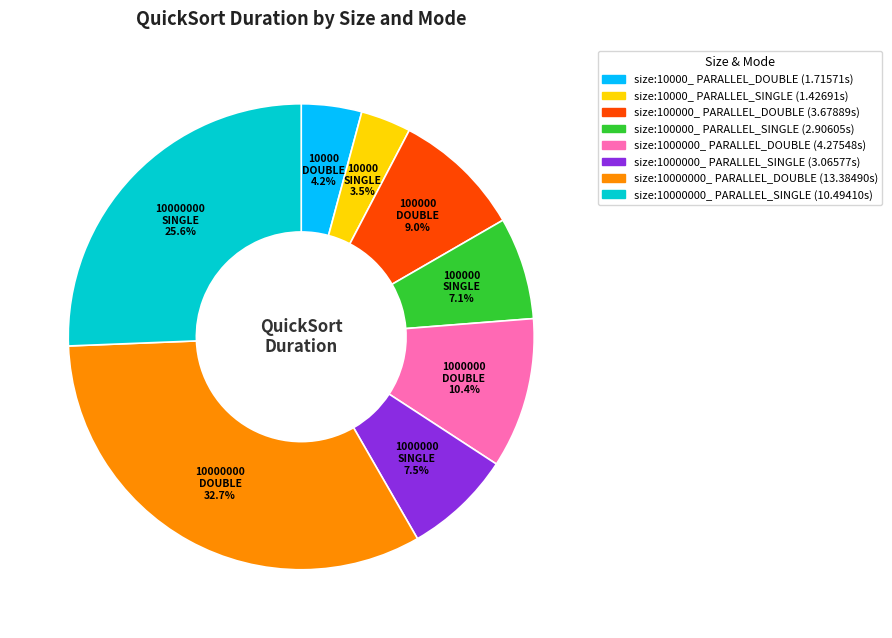

Does any single category account for the majority?

No